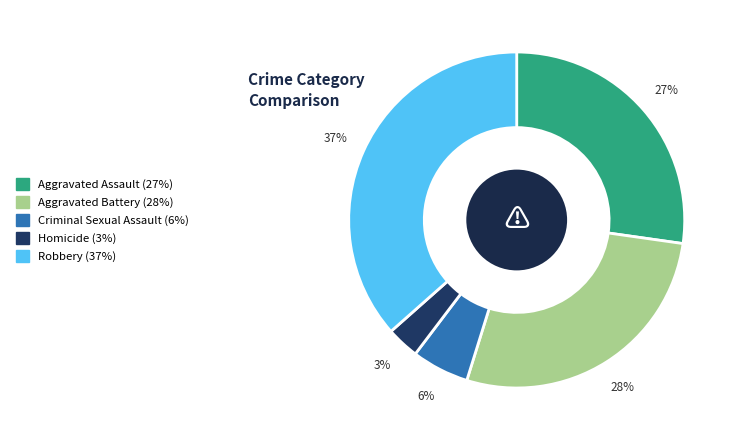

Is the sum of Aggravated Assault and Aggravated Battery greater than half?

Yes